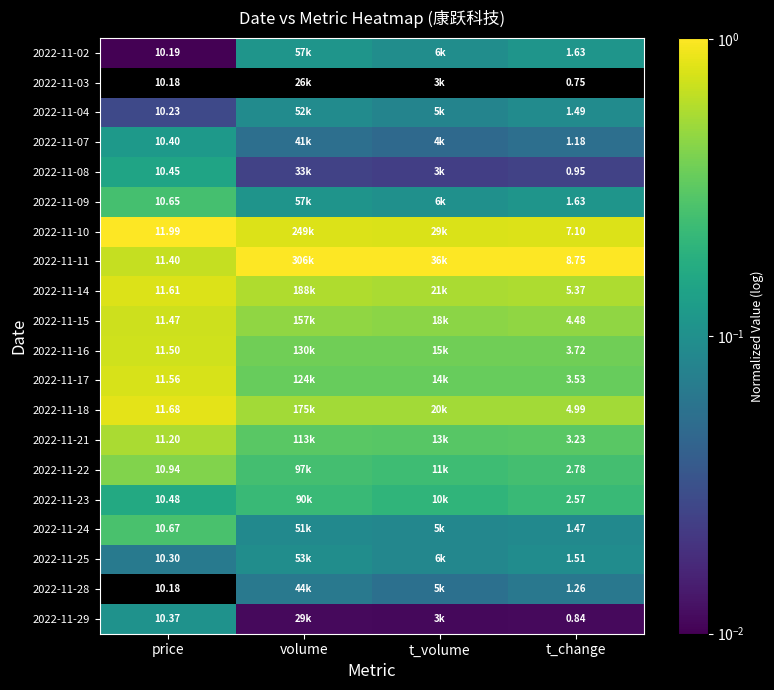

How many data points does each series have?

4